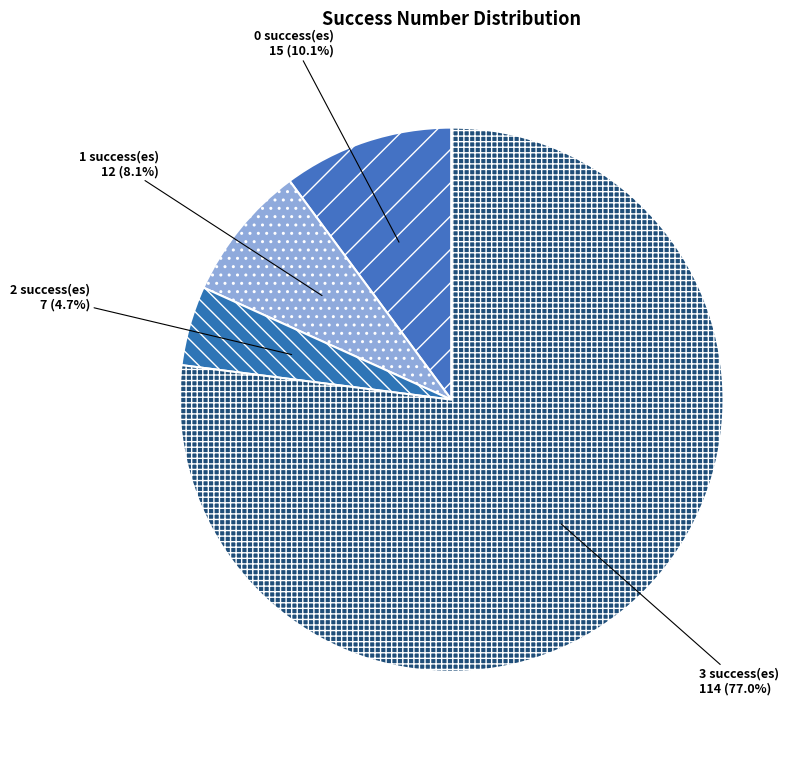

Is 0 the majority of the pie?

No